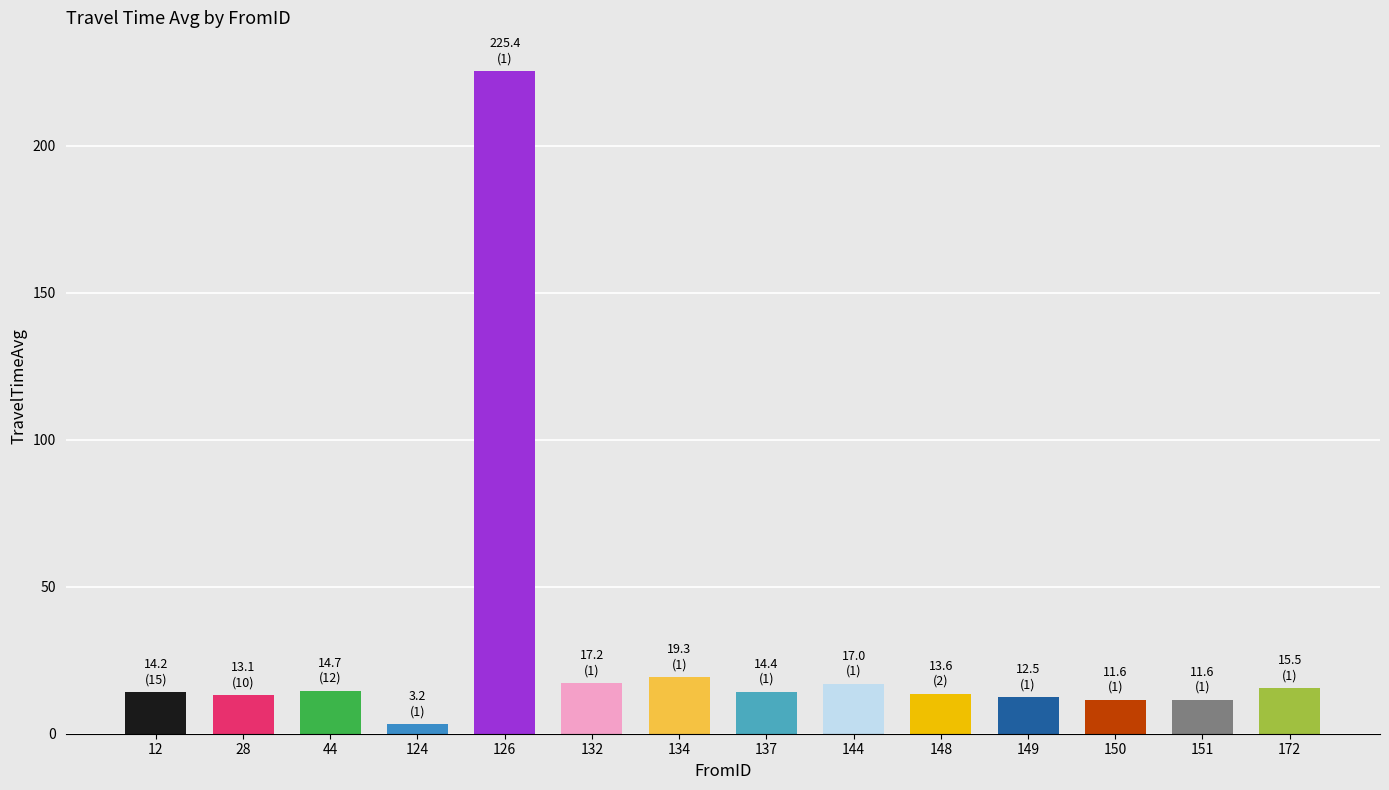

What is the change in value from 124 to 151?

+8.4